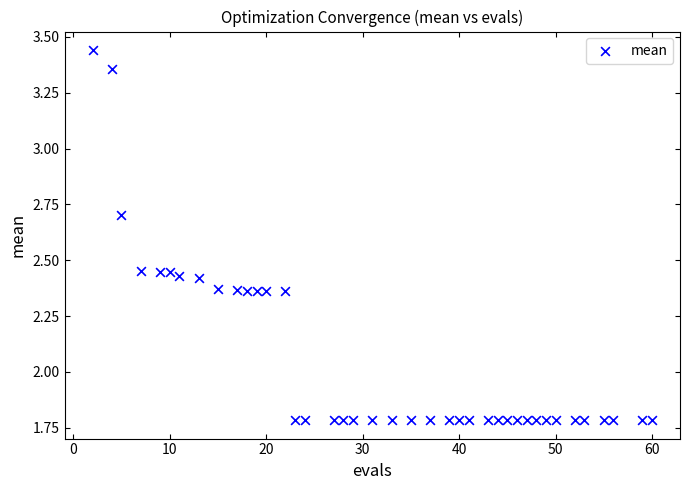

What is the range of X values (max minus min)?

58.0